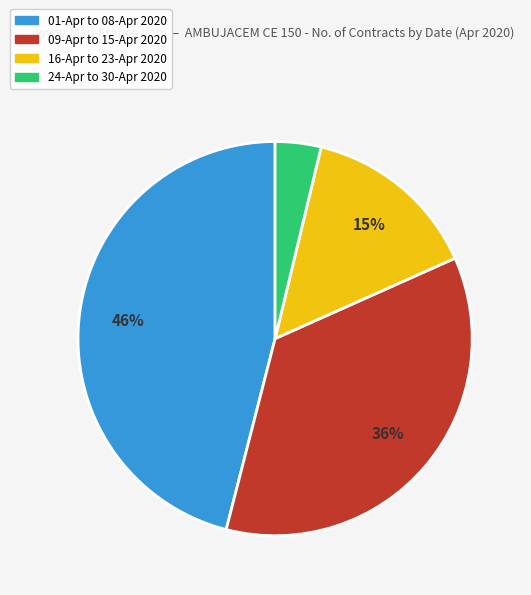

To the nearest percent, what is the average slice percentage?

25%